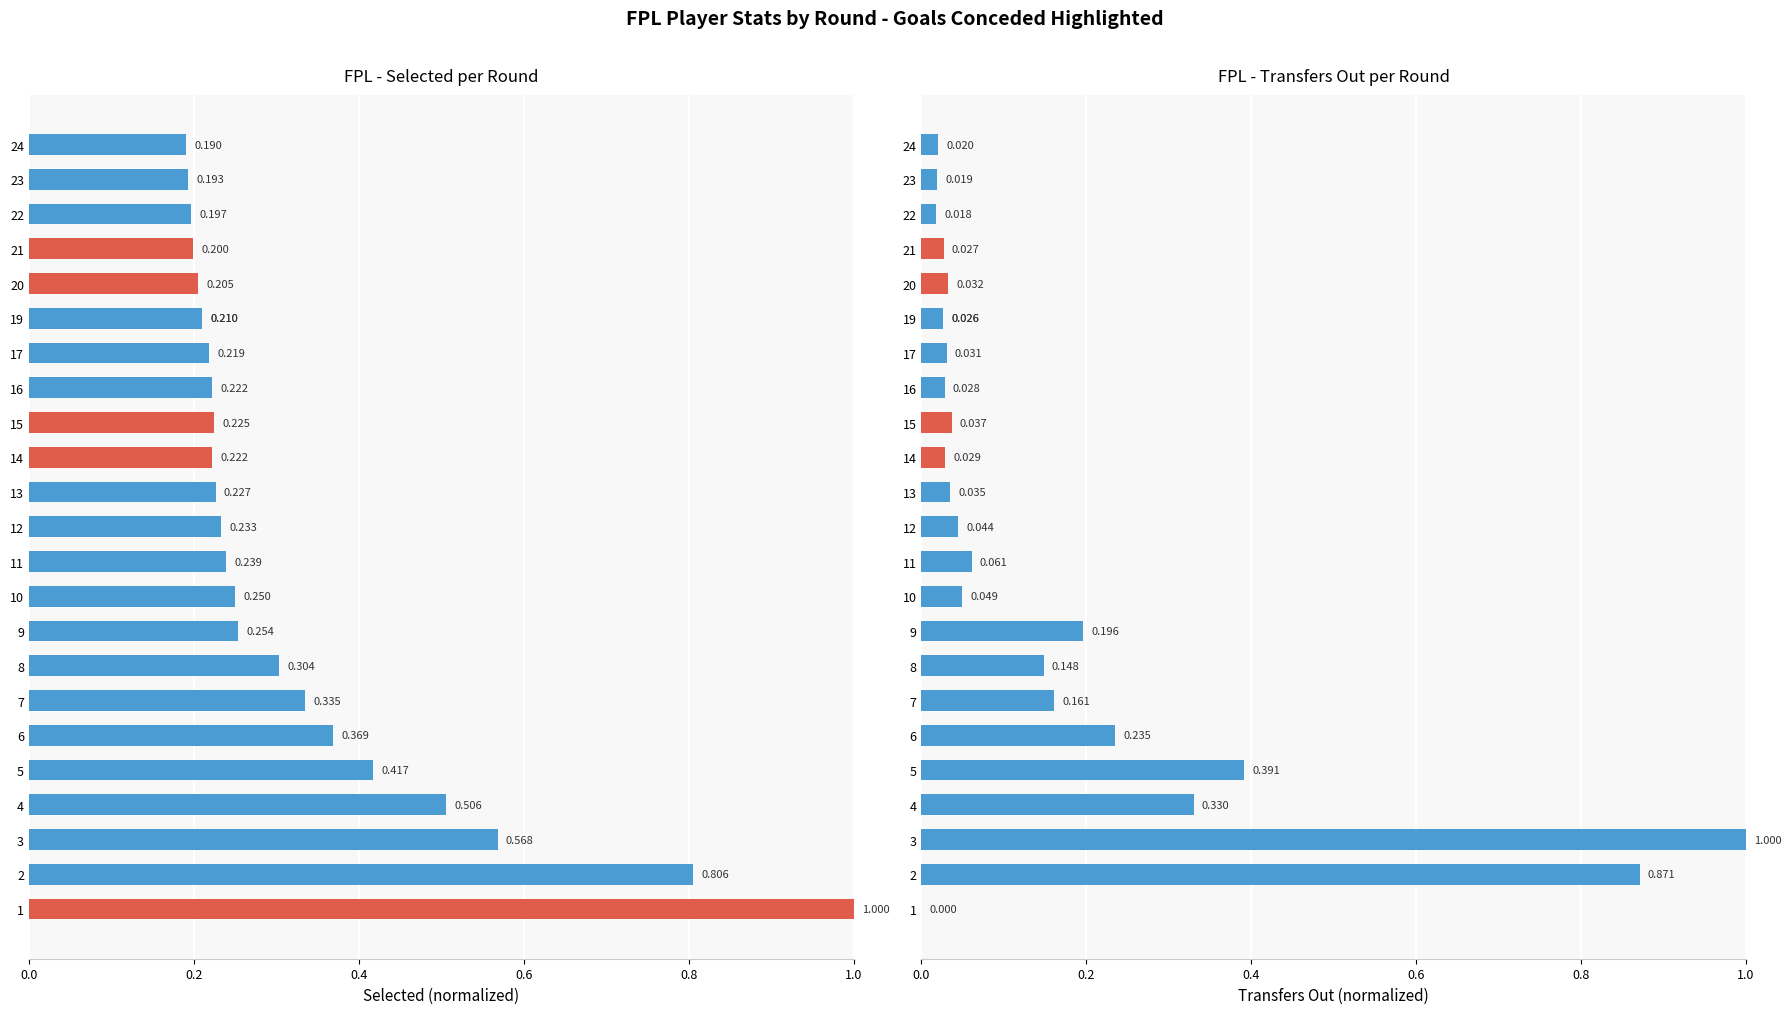

What is the label of the 9th bar from the right?

16